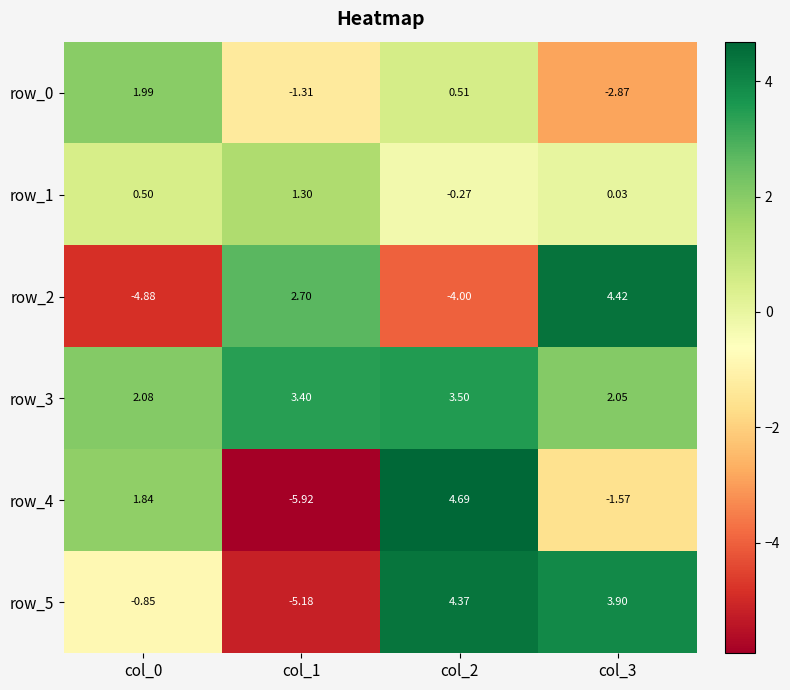

How many negative values does the row_5 series have?

2